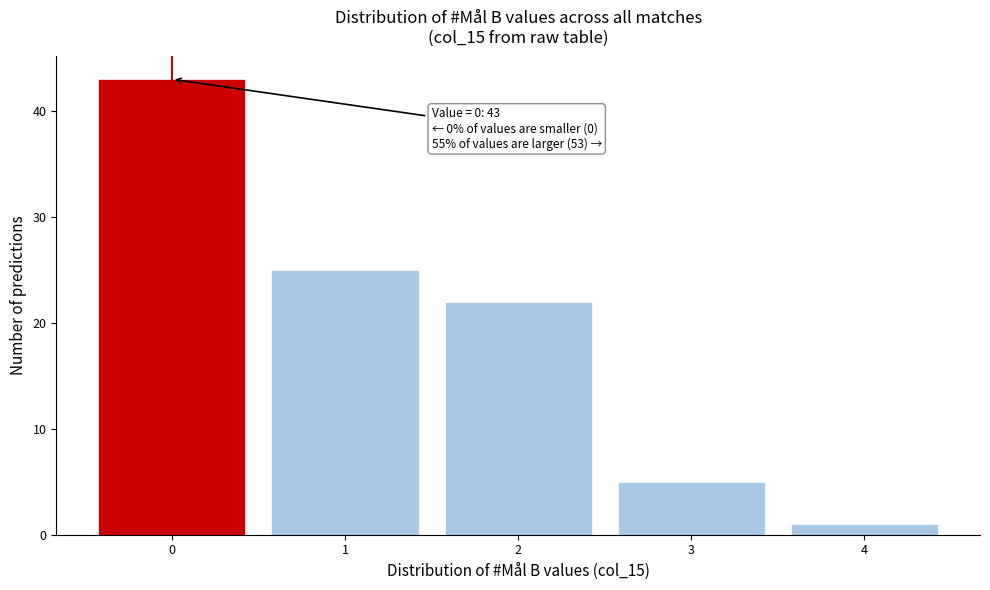

Over which range of the x-axis is the bar tallest?

-0.5 to 0.5